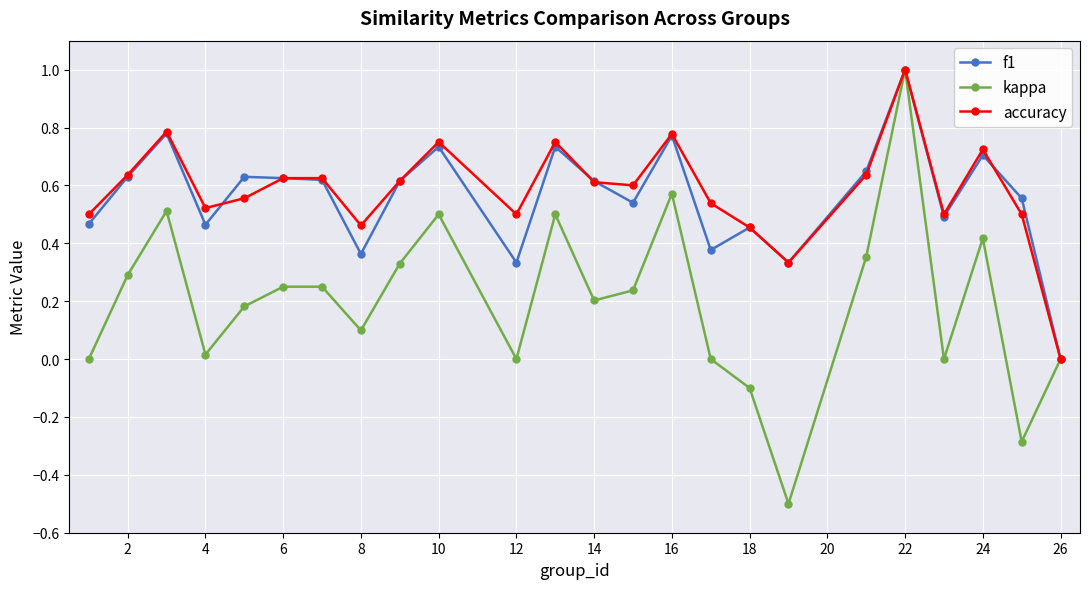

True or false: accuracy has more than 1 interior local peaks.

True